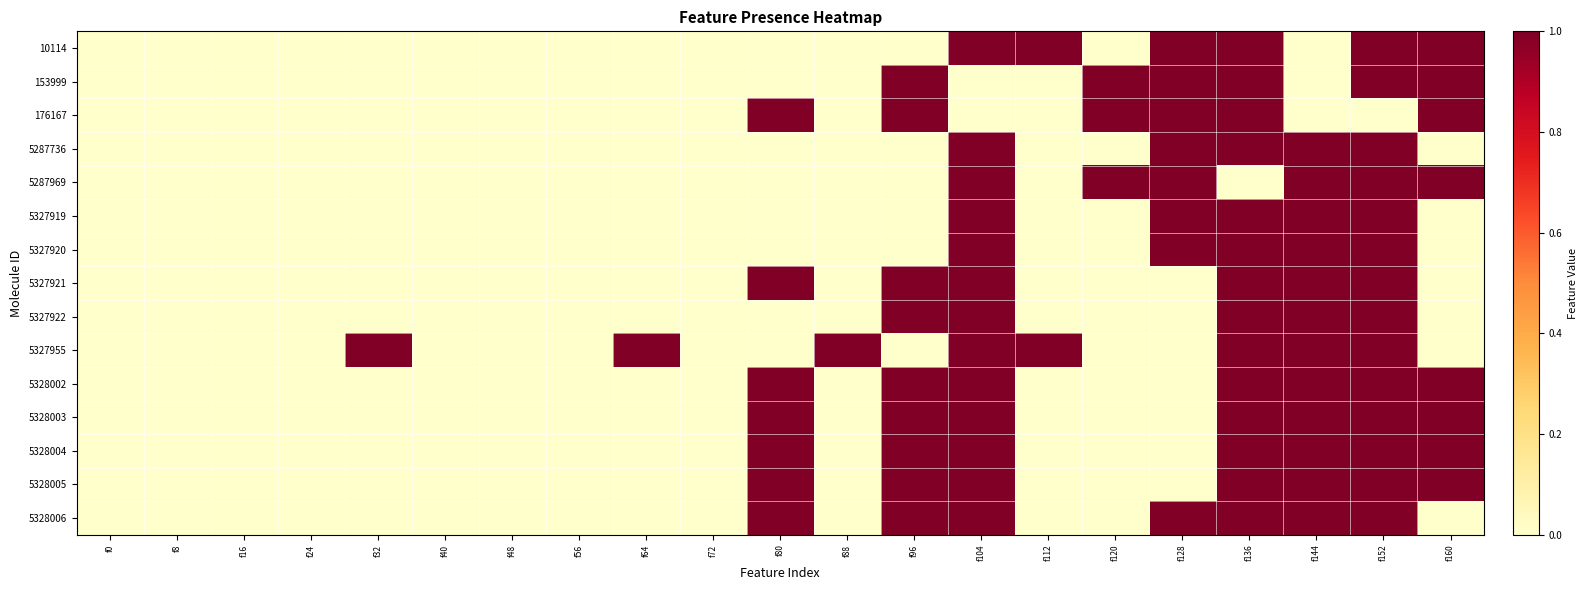

Reading left to right, transcribe all the data shown in this chart.

10114: f0=0	f8=0	f16=0	f24=0	f32=0	f40=0	f48=0	f56=0	f64=0	f72=0	f80=0	f88=0	f96=0	f104=1	f112=1	f120=0	f128=1	f136=1	f144=0	f152=1	f160=1
153999: f0=0	f8=0	f16=0	f24=0	f32=0	f40=0	f48=0	f56=0	f64=0	f72=0	f80=0	f88=0	f96=1	f104=0	f112=0	f120=1	f128=1	f136=1	f144=0	f152=1	f160=1
176167: f0=0	f8=0	f16=0	f24=0	f32=0	f40=0	f48=0	f56=0	f64=0	f72=0	f80=1	f88=0	f96=1	f104=0	f112=0	f120=1	f128=1	f136=1	f144=0	f152=0	f160=1
5287736: f0=0	f8=0	f16=0	f24=0	f32=0	f40=0	f48=0	f56=0	f64=0	f72=0	f80=0	f88=0	f96=0	f104=1	f112=0	f120=0	f128=1	f136=1	f144=1	f152=1	f160=0
5287969: f0=0	f8=0	f16=0	f24=0	f32=0	f40=0	f48=0	f56=0	f64=0	f72=0	f80=0	f88=0	f96=0	f104=1	f112=0	f120=1	f128=1	f136=0	f144=1	f152=1	f160=1
5327919: f0=0	f8=0	f16=0	f24=0	f32=0	f40=0	f48=0	f56=0	f64=0	f72=0	f80=0	f88=0	f96=0	f104=1	f112=0	f120=0	f128=1	f136=1	f144=1	f152=1	f160=0
5327920: f0=0	f8=0	f16=0	f24=0	f32=0	f40=0	f48=0	f56=0	f64=0	f72=0	f80=0	f88=0	f96=0	f104=1	f112=0	f120=0	f128=1	f136=1	f144=1	f152=1	f160=0
5327921: f0=0	f8=0	f16=0	f24=0	f32=0	f40=0	f48=0	f56=0	f64=0	f72=0	f80=1	f88=0	f96=1	f104=1	f112=0	f120=0	f128=0	f136=1	f144=1	f152=1	f160=0
5327922: f0=0	f8=0	f16=0	f24=0	f32=0	f40=0	f48=0	f56=0	f64=0	f72=0	f80=0	f88=0	f96=1	f104=1	f112=0	f120=0	f128=0	f136=1	f144=1	f152=1	f160=0
5327955: f0=0	f8=0	f16=0	f24=0	f32=1	f40=0	f48=0	f56=0	f64=1	f72=0	f80=0	f88=1	f96=0	f104=1	f112=1	f120=0	f128=0	f136=1	f144=1	f152=1	f160=0
5328002: f0=0	f8=0	f16=0	f24=0	f32=0	f40=0	f48=0	f56=0	f64=0	f72=0	f80=1	f88=0	f96=1	f104=1	f112=0	f120=0	f128=0	f136=1	f144=1	f152=1	f160=1
5328003: f0=0	f8=0	f16=0	f24=0	f32=0	f40=0	f48=0	f56=0	f64=0	f72=0	f80=1	f88=0	f96=1	f104=1	f112=0	f120=0	f128=0	f136=1	f144=1	f152=1	f160=1
5328004: f0=0	f8=0	f16=0	f24=0	f32=0	f40=0	f48=0	f56=0	f64=0	f72=0	f80=1	f88=0	f96=1	f104=1	f112=0	f120=0	f128=0	f136=1	f144=1	f152=1	f160=1
5328005: f0=0	f8=0	f16=0	f24=0	f32=0	f40=0	f48=0	f56=0	f64=0	f72=0	f80=1	f88=0	f96=1	f104=1	f112=0	f120=0	f128=0	f136=1	f144=1	f152=1	f160=1
5328006: f0=0	f8=0	f16=0	f24=0	f32=0	f40=0	f48=0	f56=0	f64=0	f72=0	f80=1	f88=0	f96=1	f104=1	f112=0	f120=0	f128=1	f136=1	f144=1	f152=1	f160=0